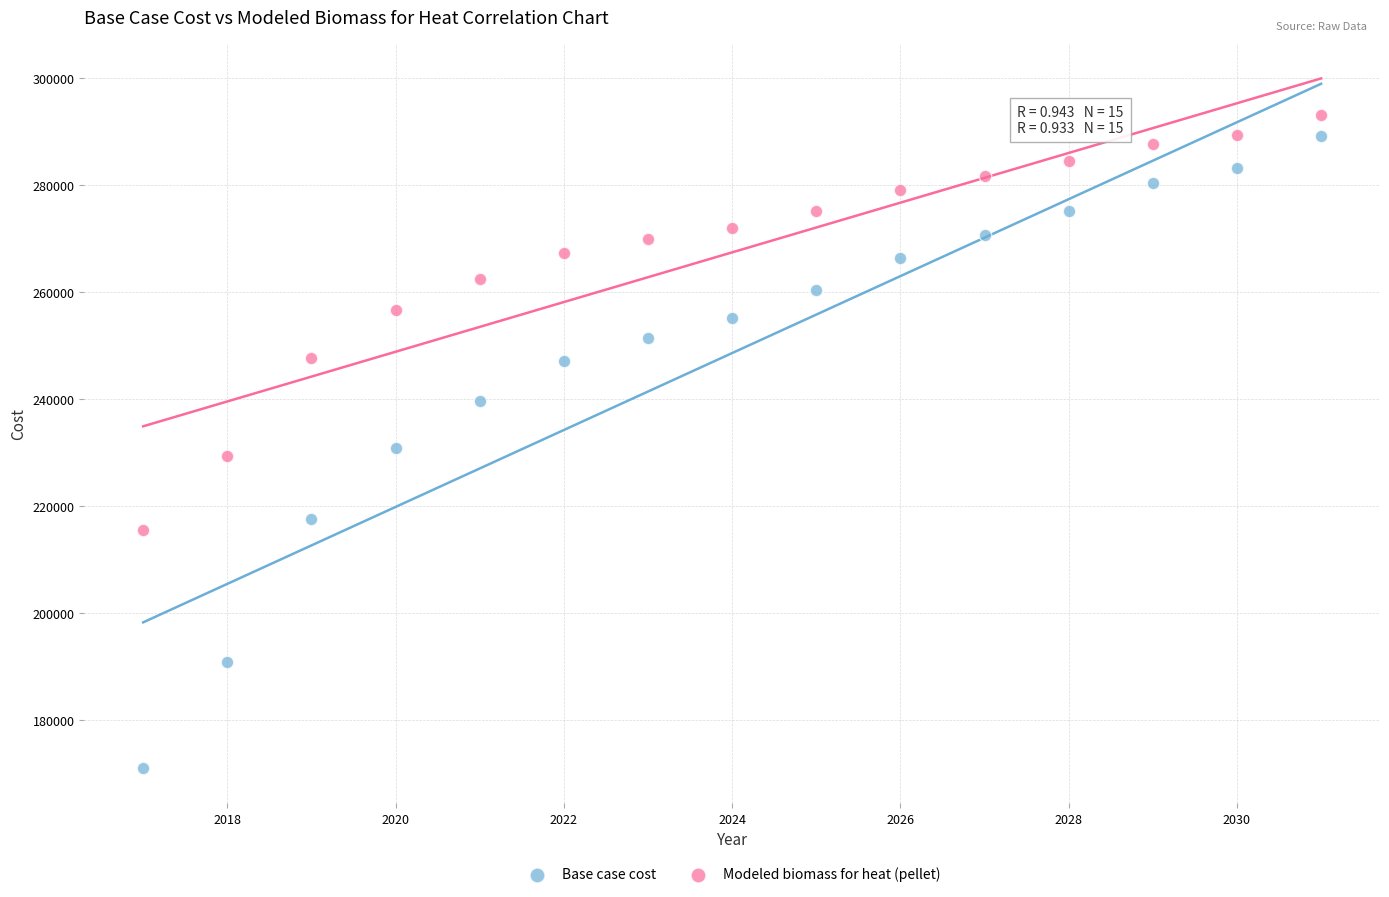

Which series contains the lowest Y value?

Base case cost